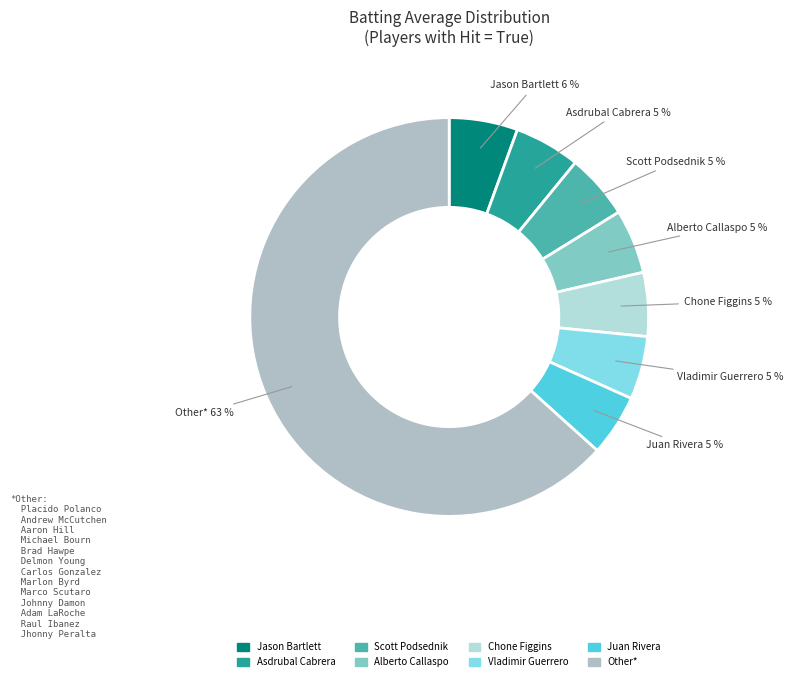

True or false: Jason Bartlett accounts for 6% of the total.

True